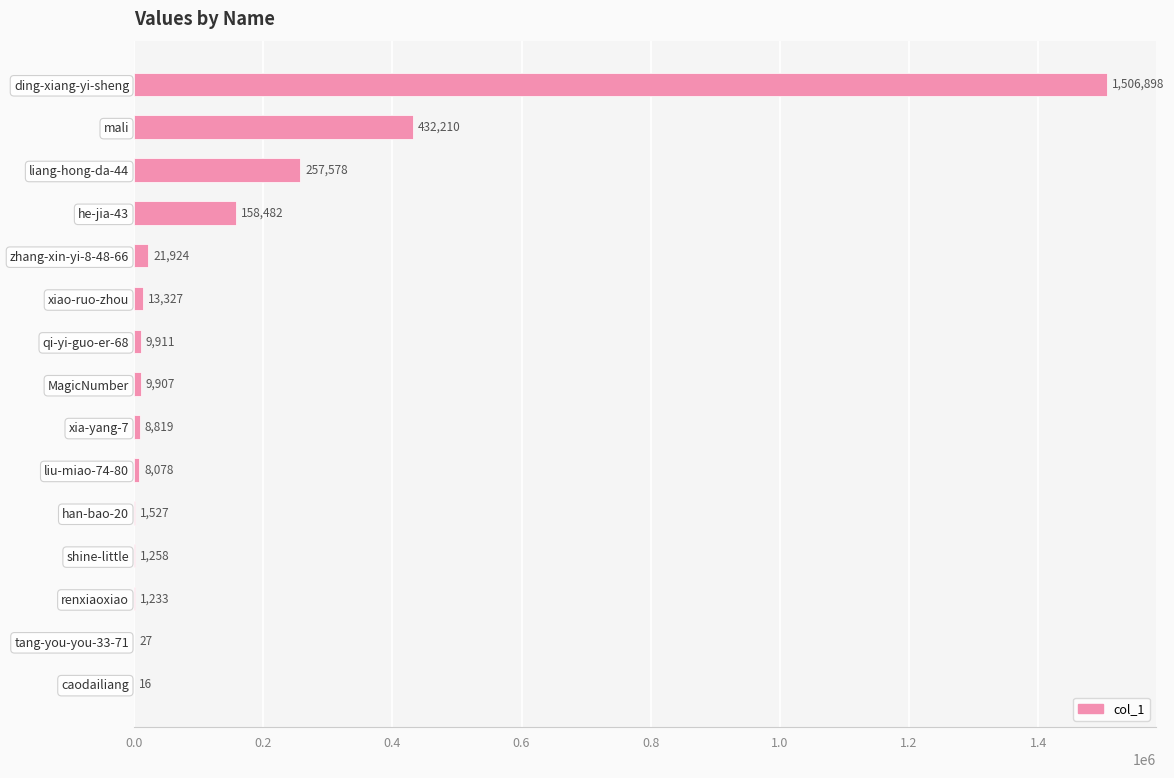

Reading bottom to top, list all the values displayed in this chart.

caodailiang=16	tang-you-you-33-71=27	renxiaoxiao=1233	shine-little=1258	han-bao-20=1527	liu-miao-74-80=8078	xia-yang-7=8819	MagicNumber=9907	qi-yi-guo-er-68=9911	xiao-ruo-zhou=13327	zhang-xin-yi-8-48-66=21924	he-jia-43=158482	liang-hong-da-44=257578	mali=432210	ding-xiang-yi-sheng=1506898